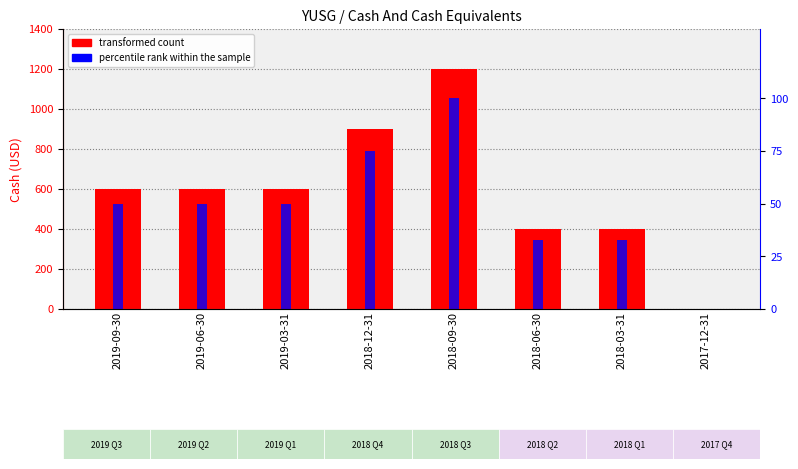

Rank the series by their maximum value, from lowest to highest.

percentile rank within the sample, Cash And Cash Equivalents